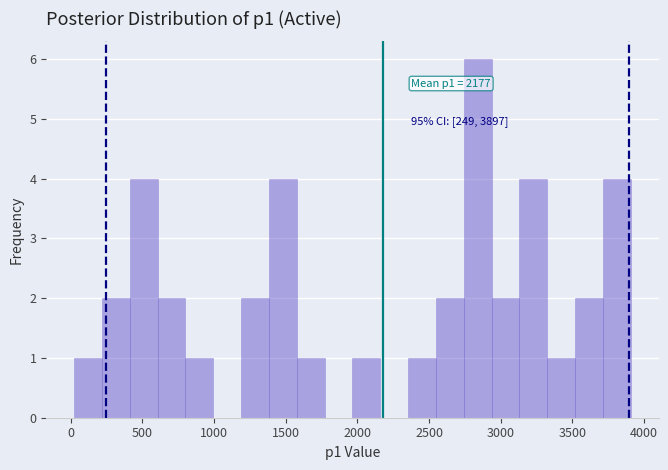

Read against the x-axis, roughly where is the centre of the tallest bar?

2850